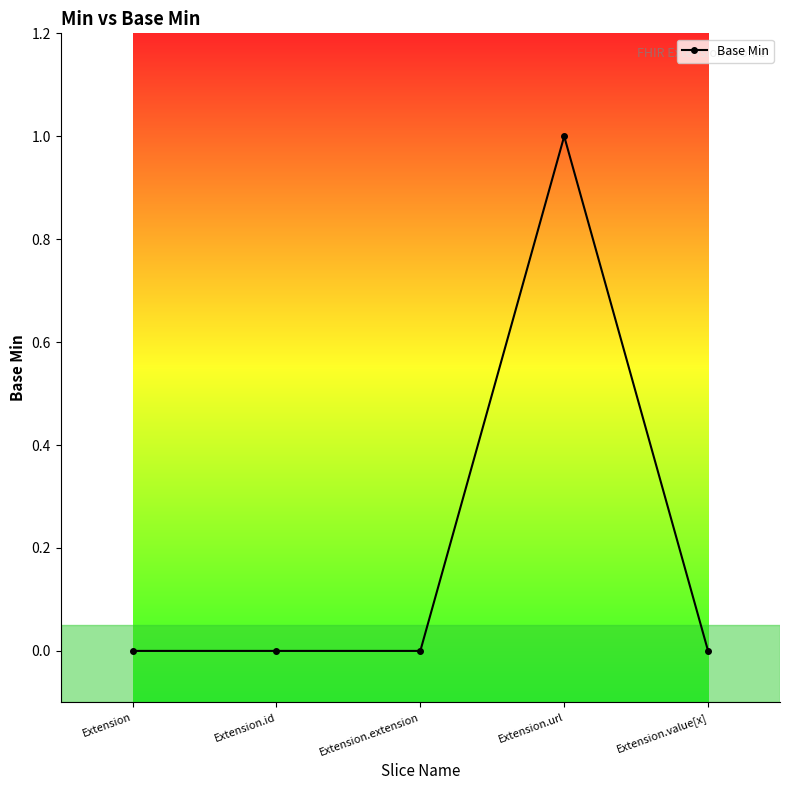

How many lines are shown in the chart?

1